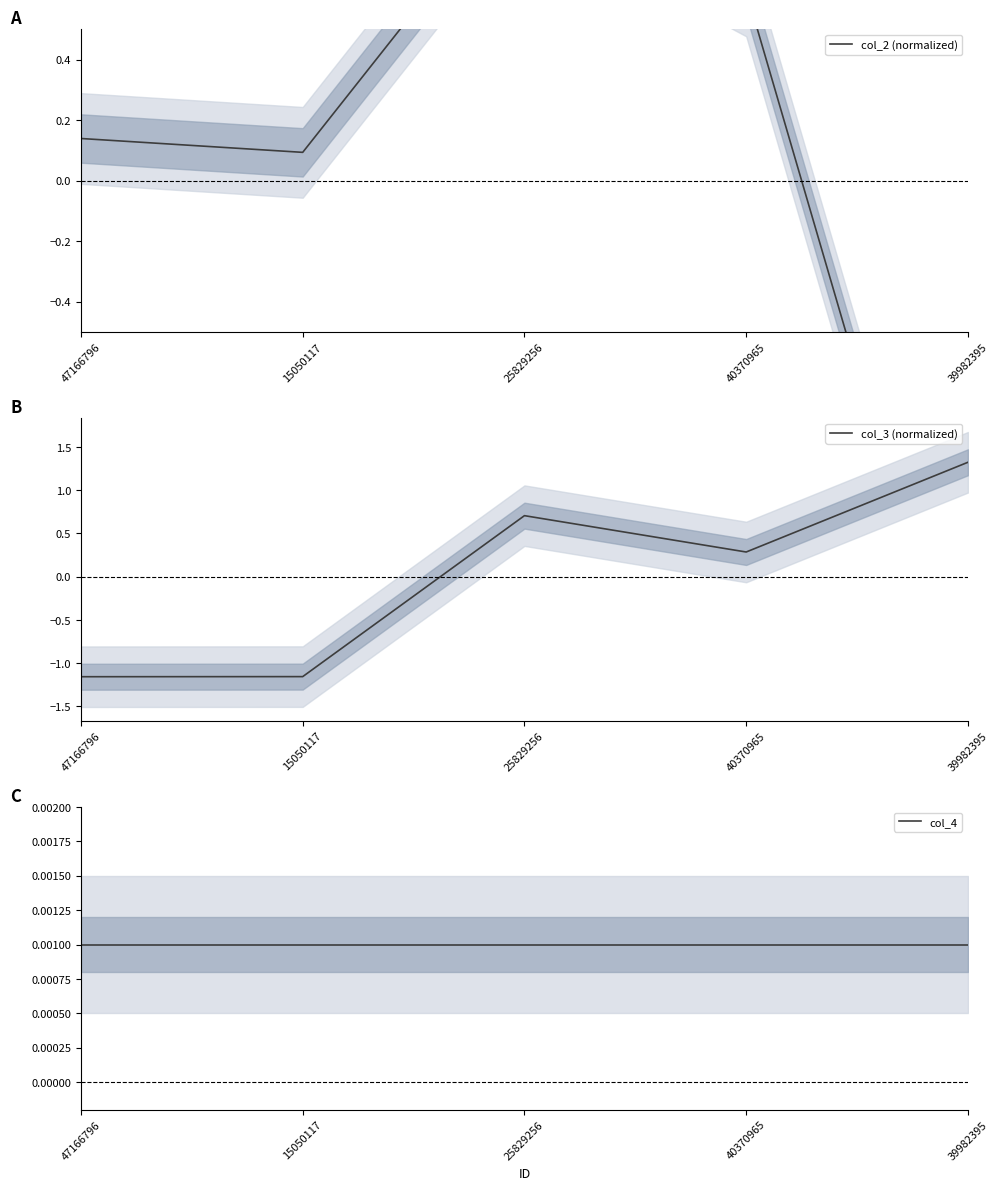

What is the maximum value shown in the chart?

1.3